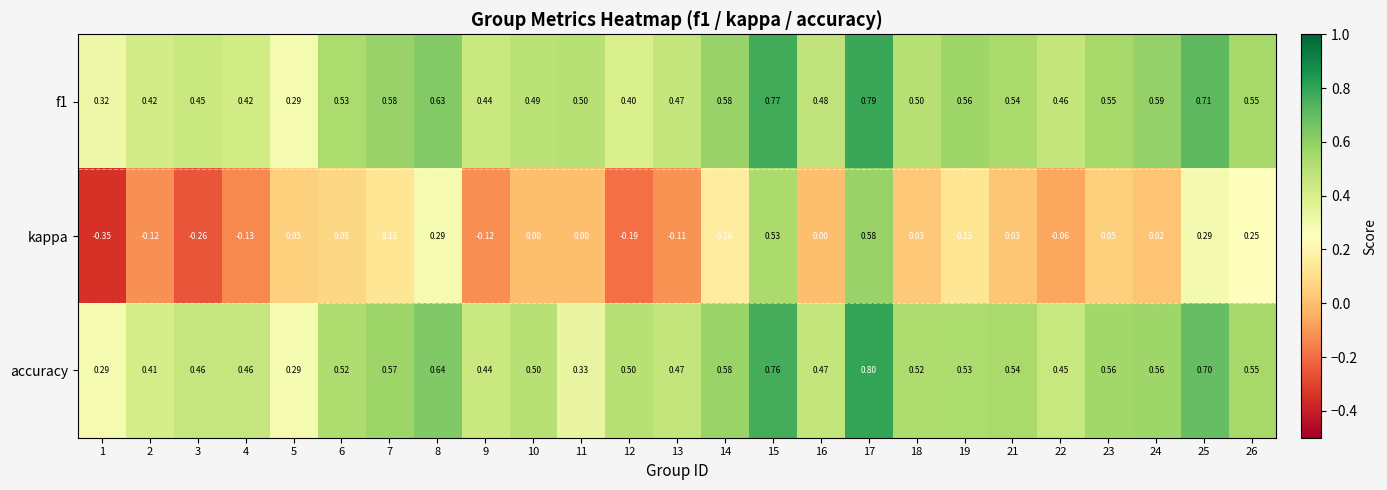

Between 1 and 23, which series saw the biggest shift?

kappa